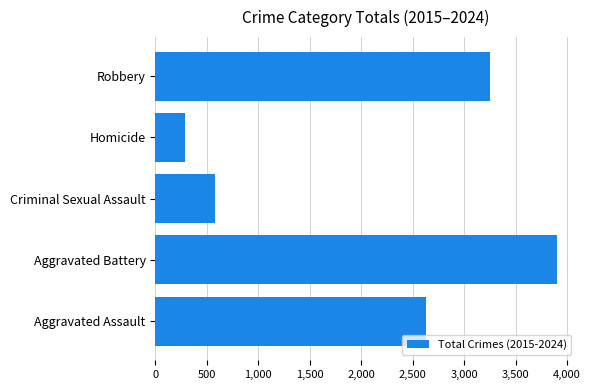

Are the bars grouped side by side (vs. stacked)?

No